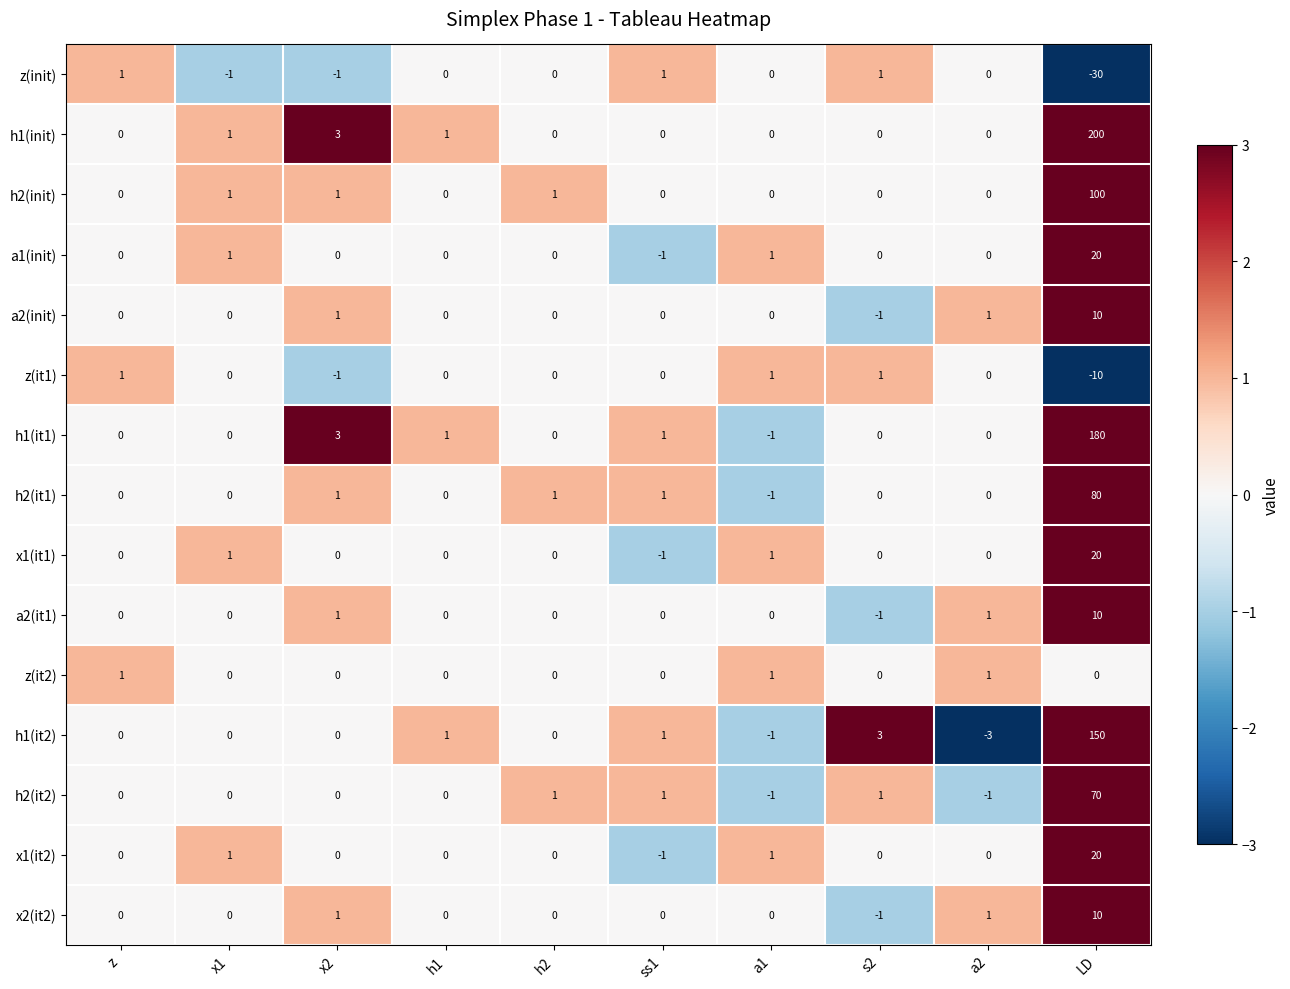

Which category has the lowest value across all series?

LD